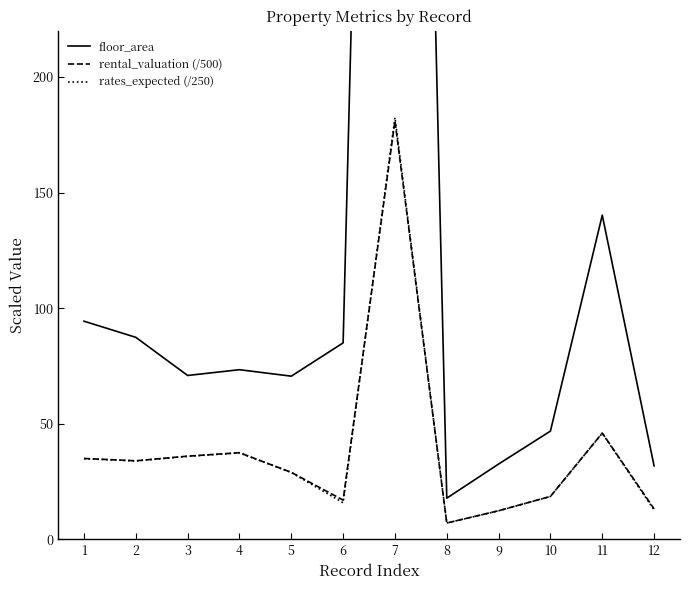

How many categories are shown in the chart?

12